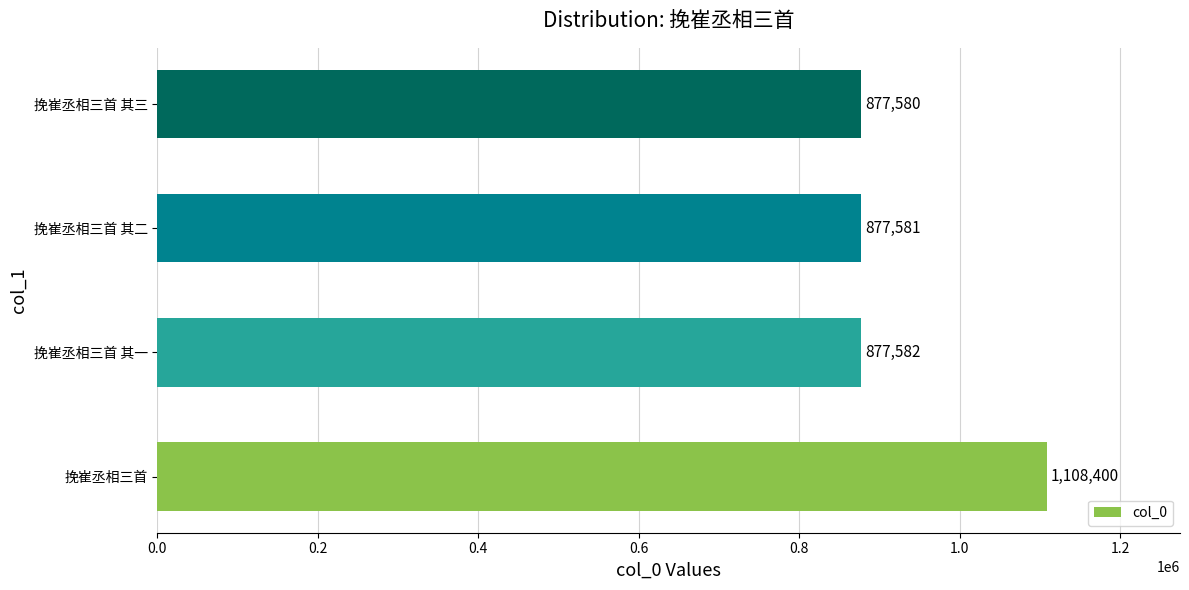

What is the maximum value shown in the chart?

1108400